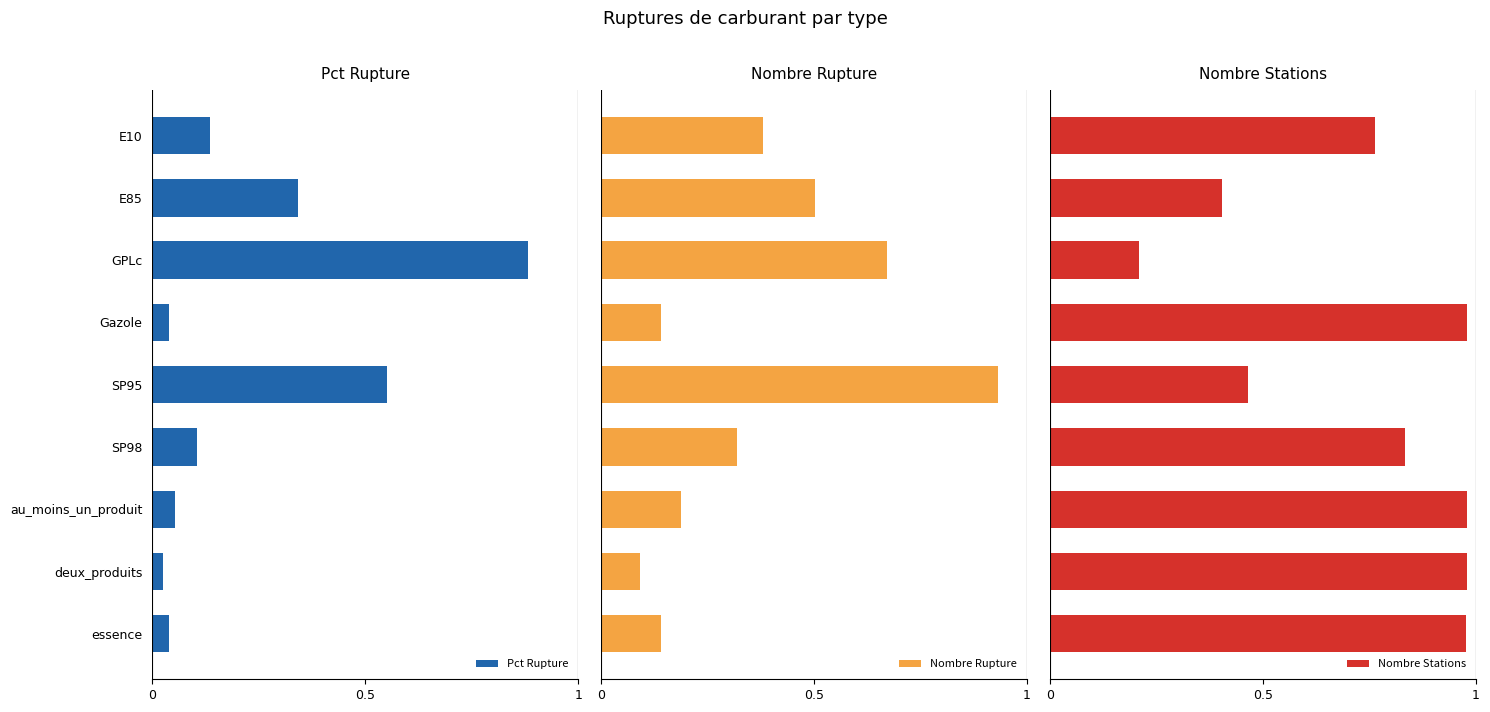

Reading left to right, list all the values displayed in this chart.

Pct Rupture: 0.1	0.3	0.9	0.0	0.6	0.1	0.1	0.0	0.0
Nombre Rupture: 0.4	0.5	0.7	0.1	0.9	0.3	0.2	0.1	0.1
Nombre Stations: 0.8	0.4	0.2	1.0	0.5	0.8	1.0	1.0	1.0